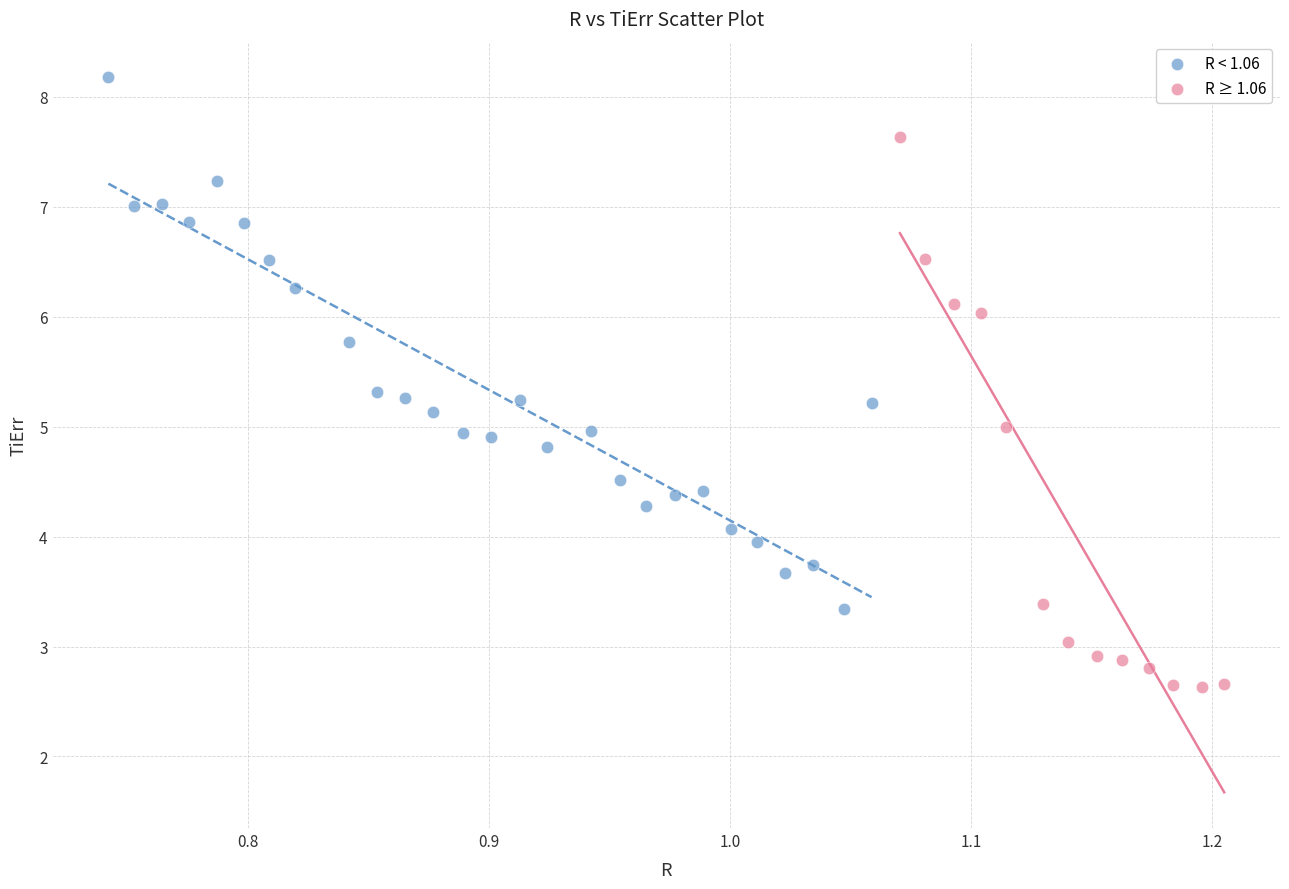

Which series reaches the minimum Y coordinate?

R ≥ 1.06